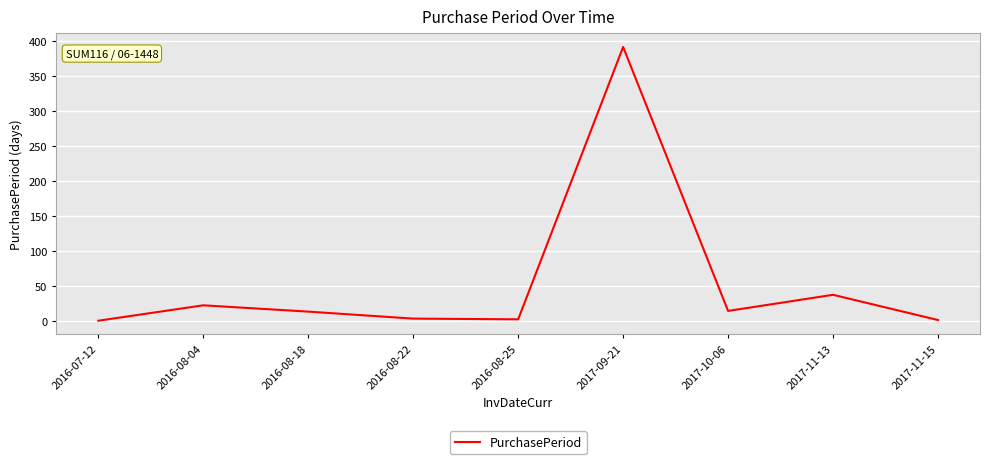

True or false: the data shows 4 at 2016-08-22.

True